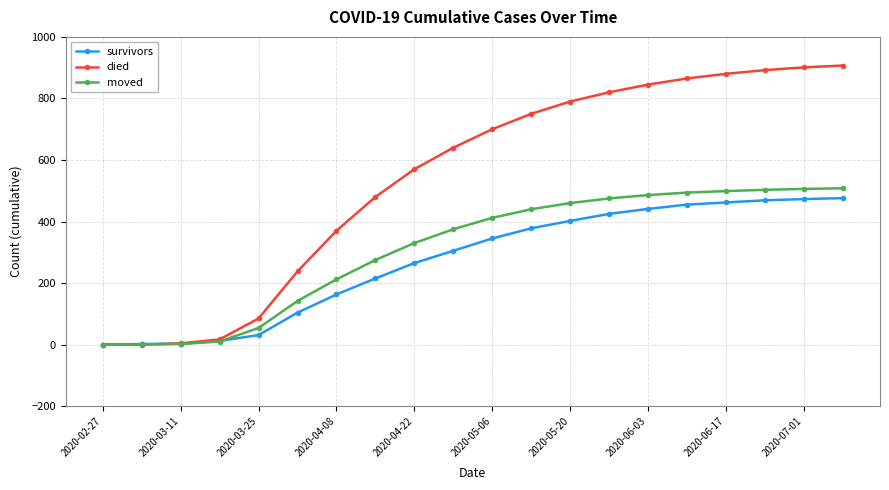

What is the maximum value shown in the chart?

907